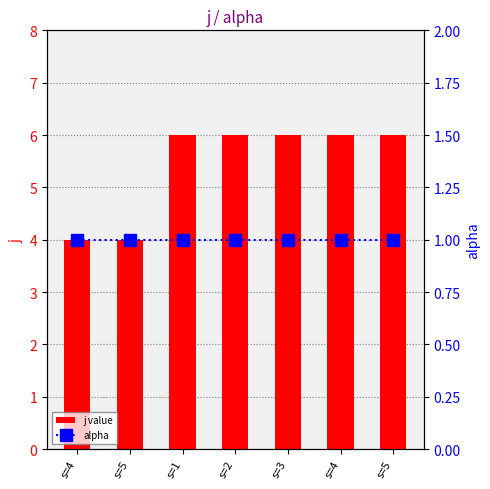

List the series in order of their peak value, lowest first.

alpha, j value